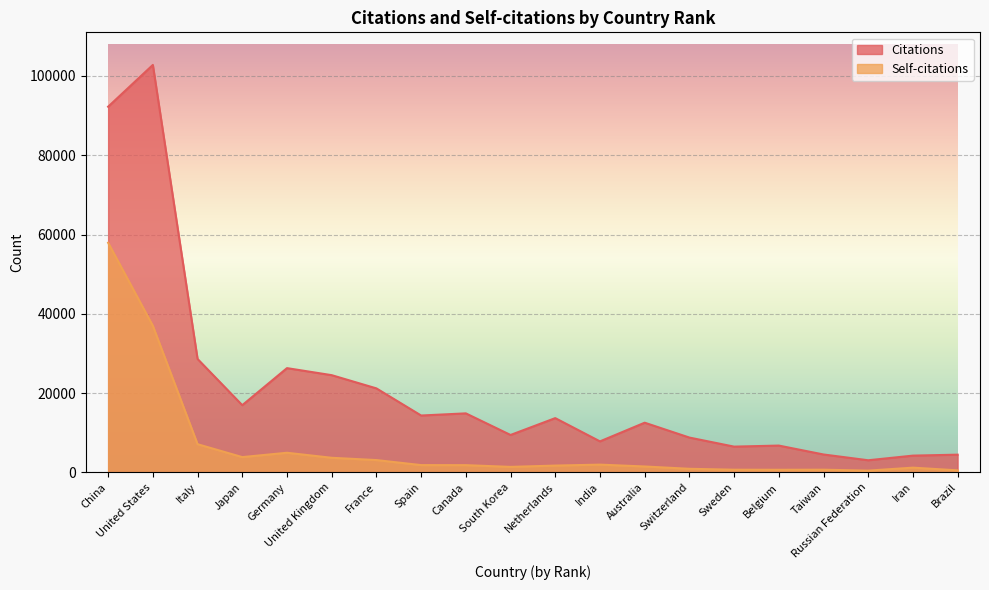

What are all the series names shown in the legend?

Citations, Self-citations